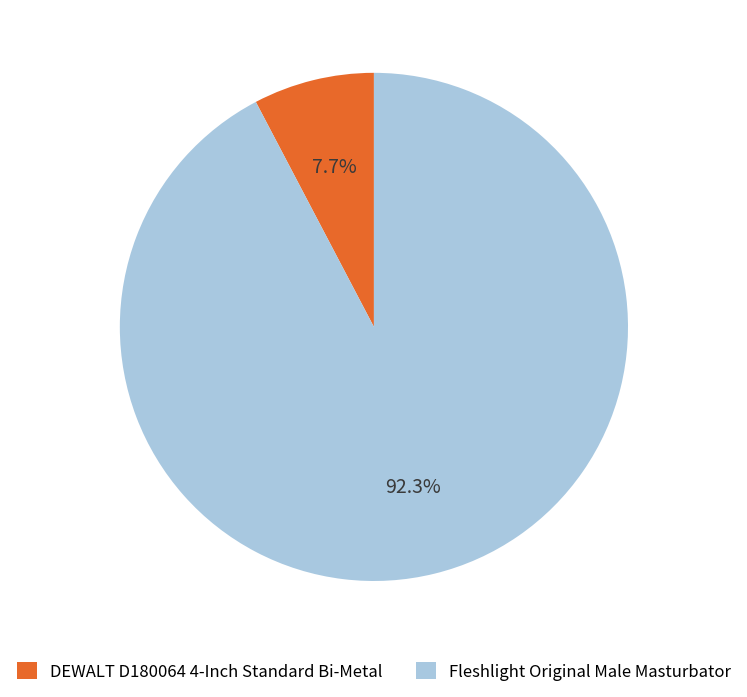

Which category has the biggest portion of the pie?

Fleshlight Original Male Masturbator